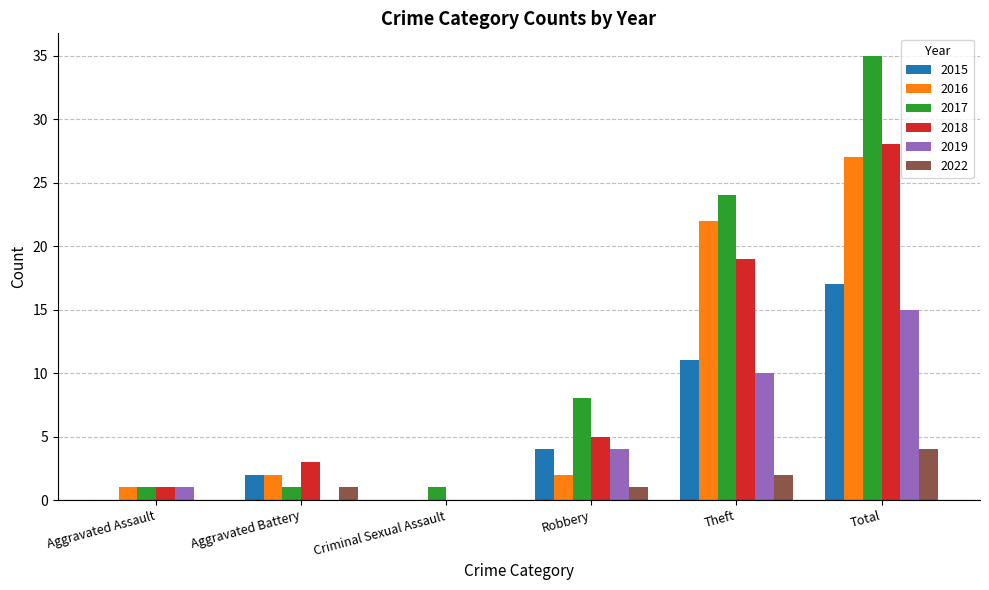

How many positive values does the 2018 series have?

5